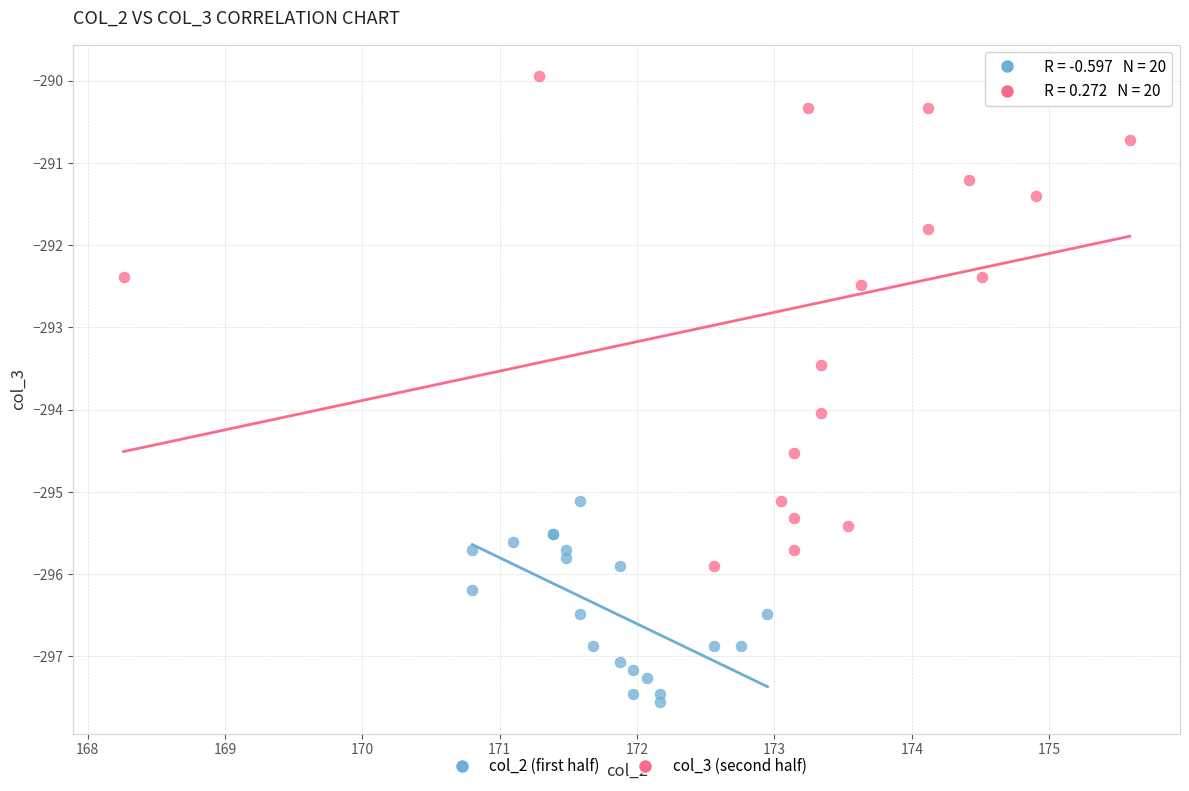

Which series contains the lowest Y value?

col_2 (first half)